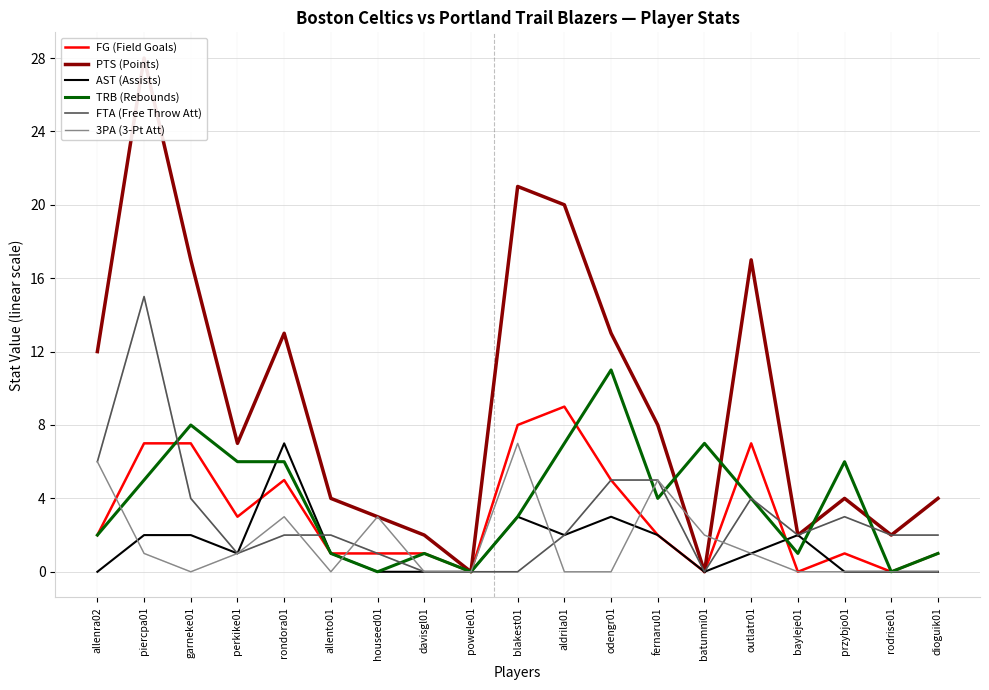

Which series ends up on top after the final intersection of FTA (Free Throw Att) and 3PA (3-Pt Att)?

FTA (Free Throw Att)